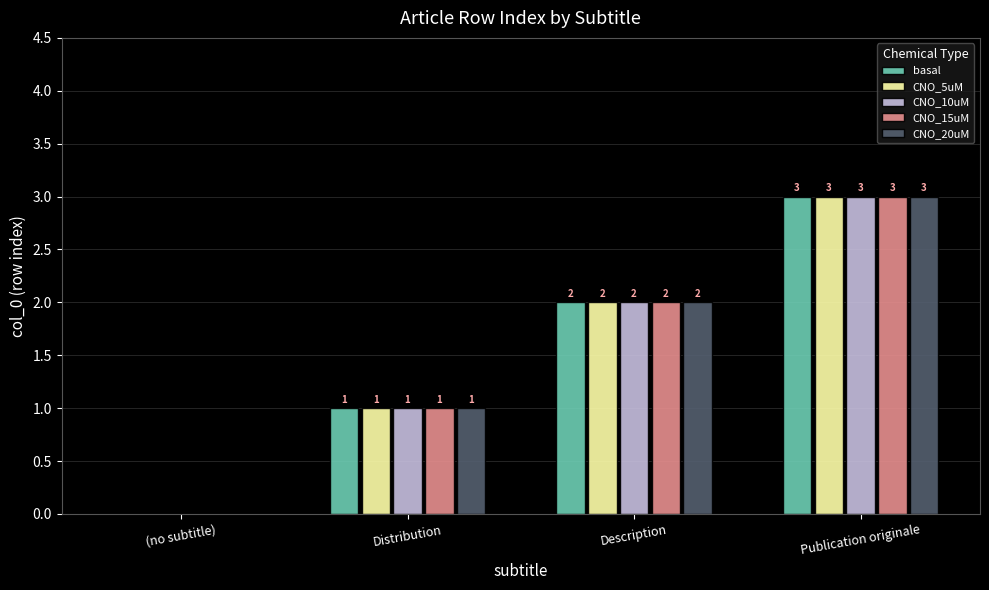

At which label is CNO_15uM closest to 1?

Distribution